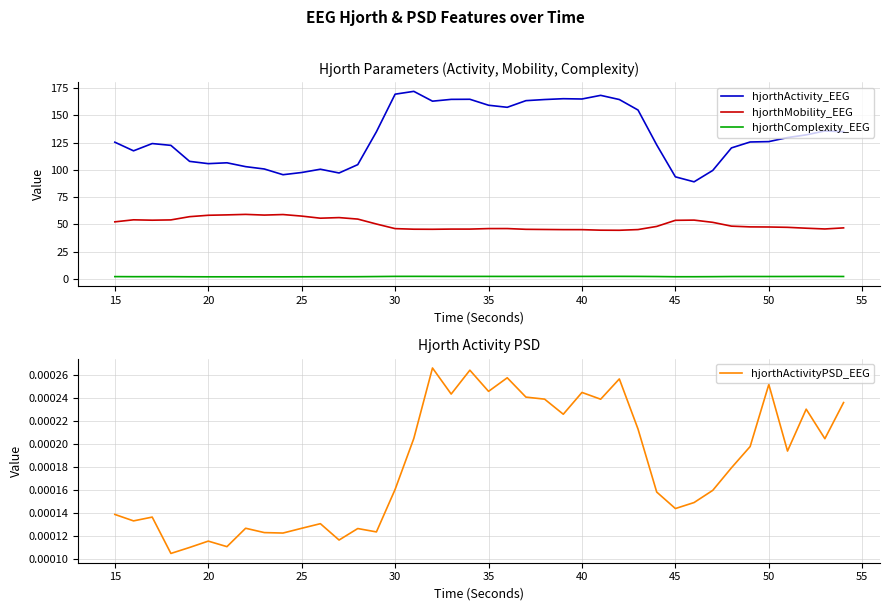

True or false: hjorthMobility_EEG and hjorthComplexity_EEG cross at least once.

False